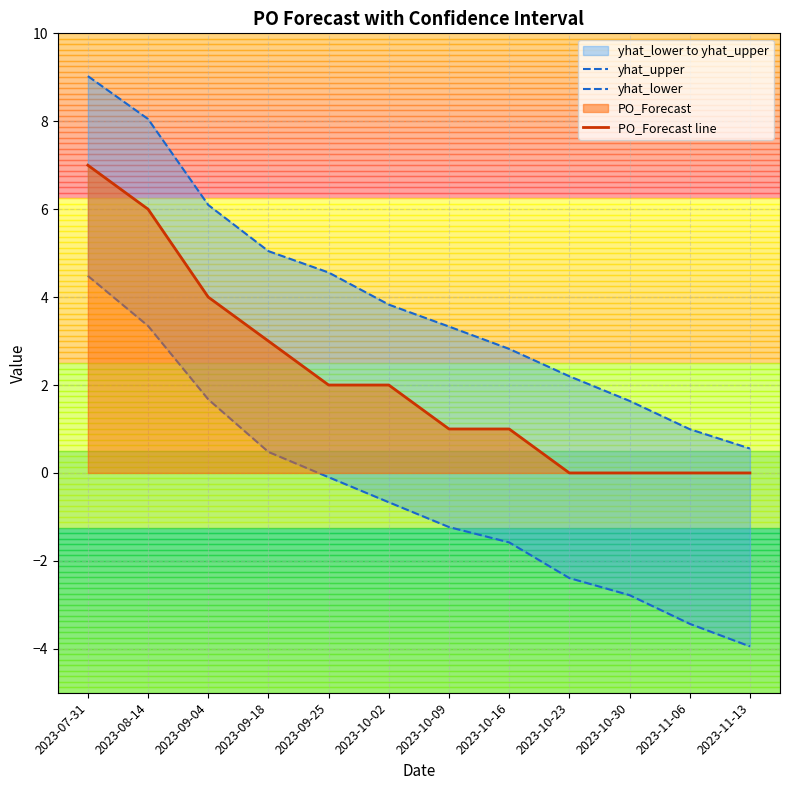

At 2023-11-06, list the series in order from smallest to largest.

yhat_lower, PO_Forecast line, yhat_upper